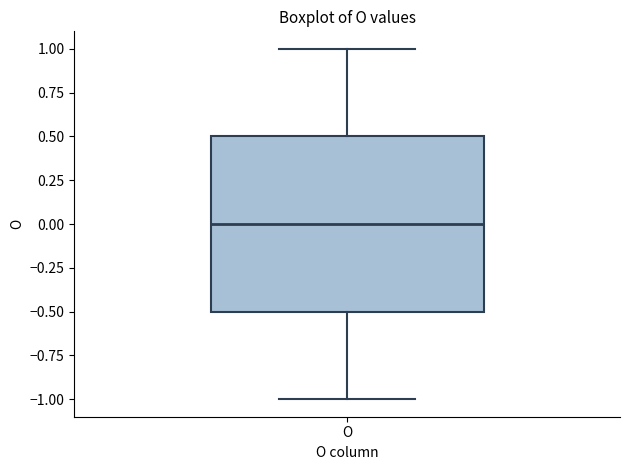

Read this box plot against the y-axis: the position of the median line, the range covered by the box, and the ends of both whiskers. The values are not printed on the chart, so give them approximately, as read against the axis.

median 0.0, box -0.5 to 0.5, whiskers -1.0 to 1.0